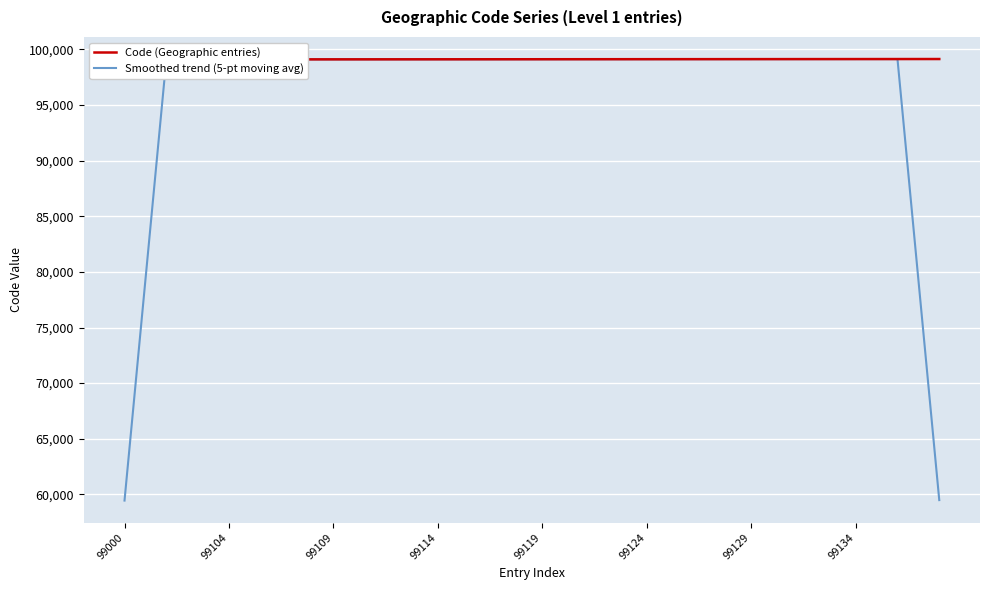

Is the value of Smoothed trend (5-pt moving avg) at 39 greater than the value of Code (Geographic entries) at 16?

No